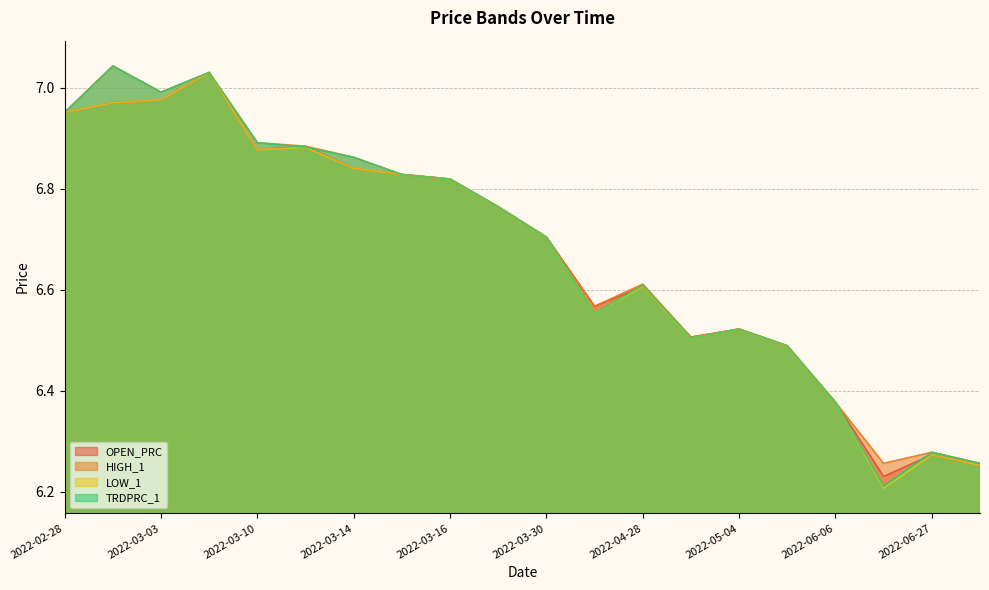

Which series has the largest total across all categories?

HIGH_1